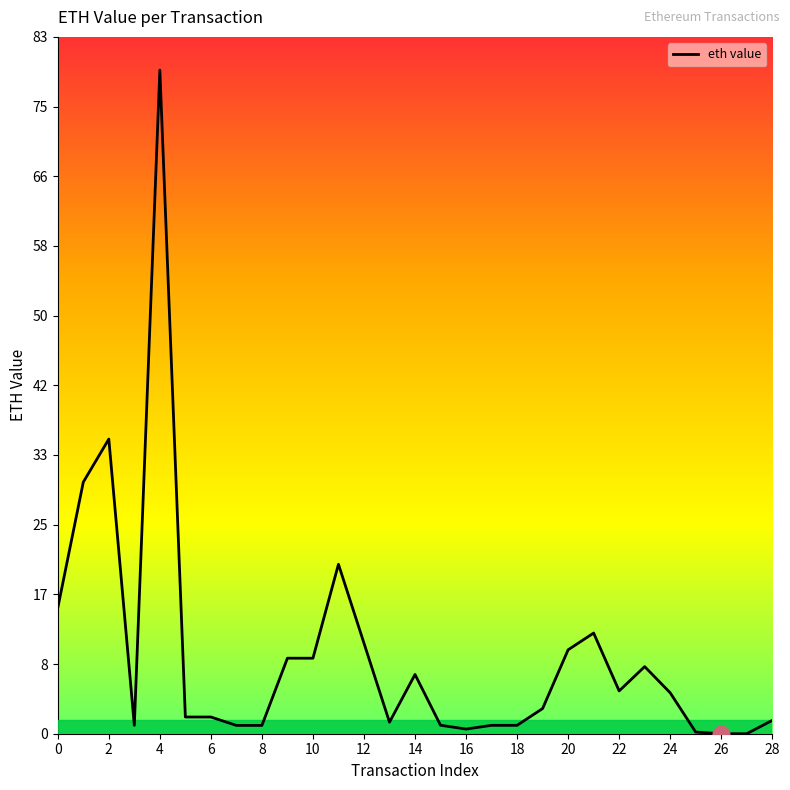

What is the maximum value shown in the chart?

79.1